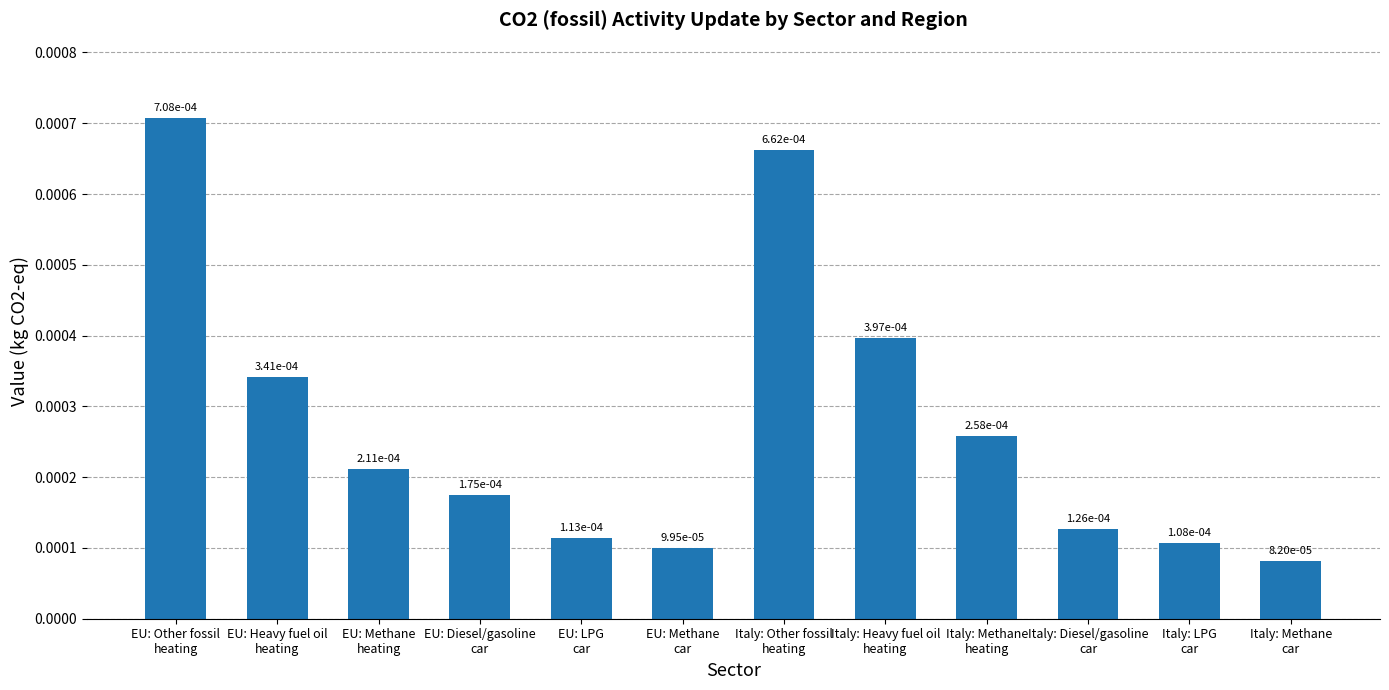

What is the label of the 10th bar from the left?

Italy: Diesel/gasoline
car